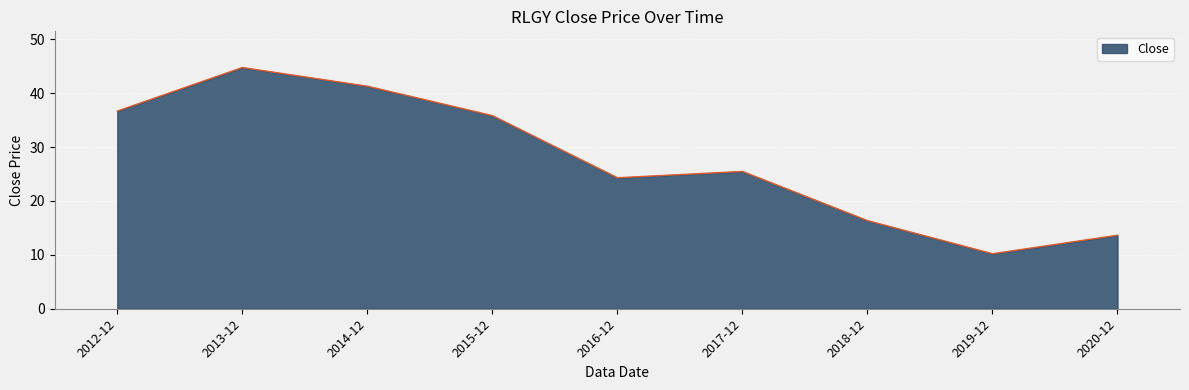

At which category does the chart reach its peak across all series?

2013-12